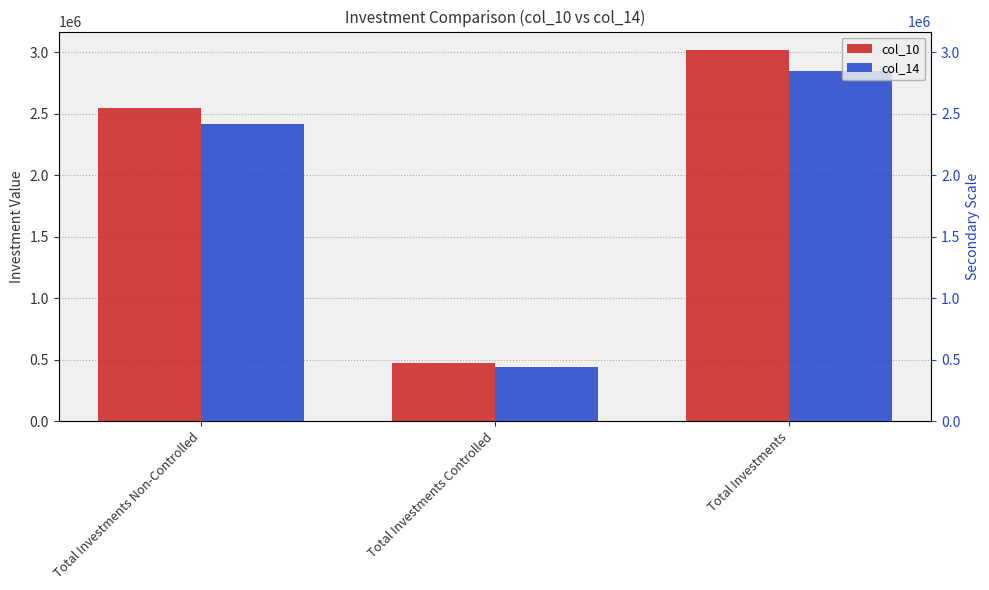

Is it true that col_14 equals 436092 at Total Investments Controlled?

True